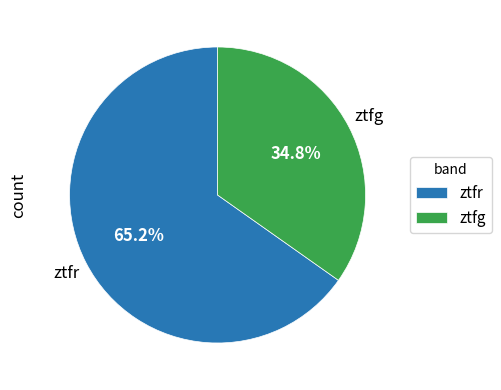

Is there any slice that represents more than half of the pie?

Yes